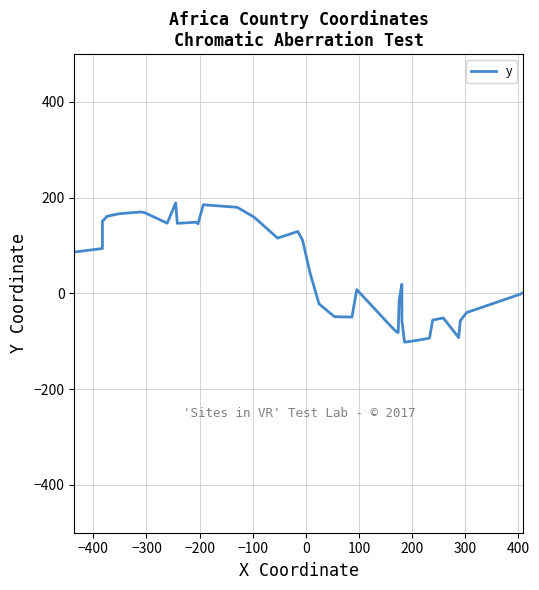

How many values exceed 42?

20